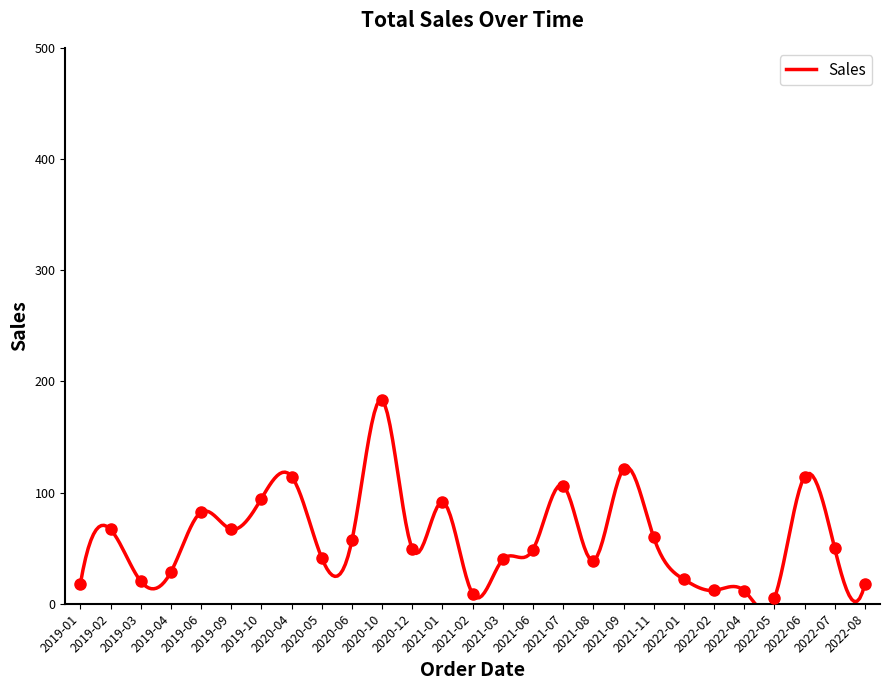

How many distinct data groups are displayed?

1